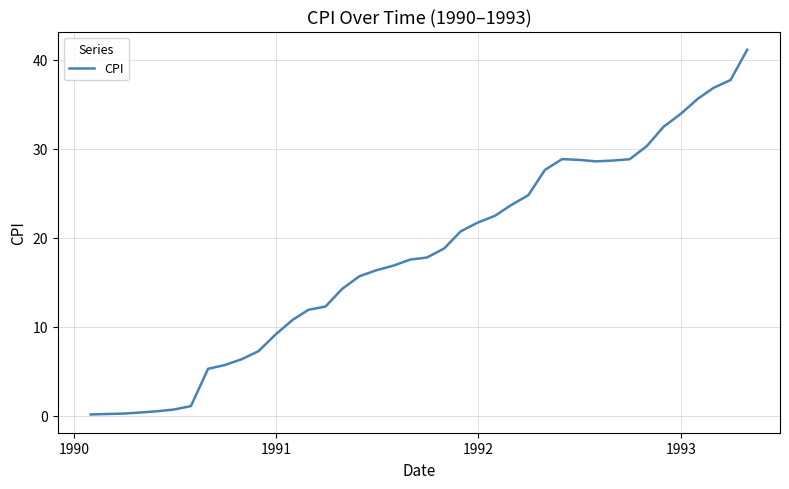

What is the greatest value displayed?

41.1